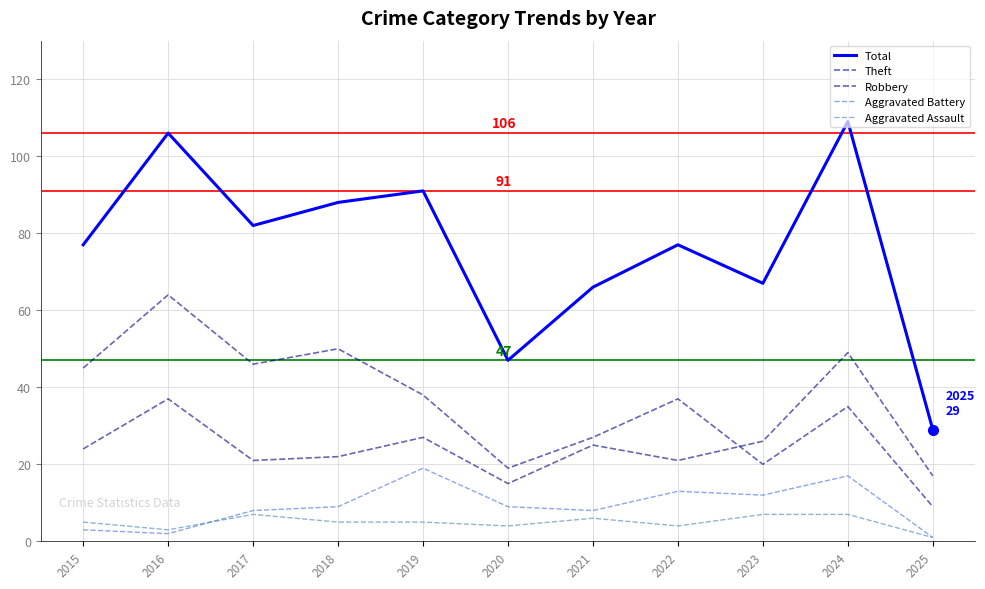

List the series in order of their peak value, lowest first.

Aggravated Assault, Aggravated Battery, Robbery, Theft, Total